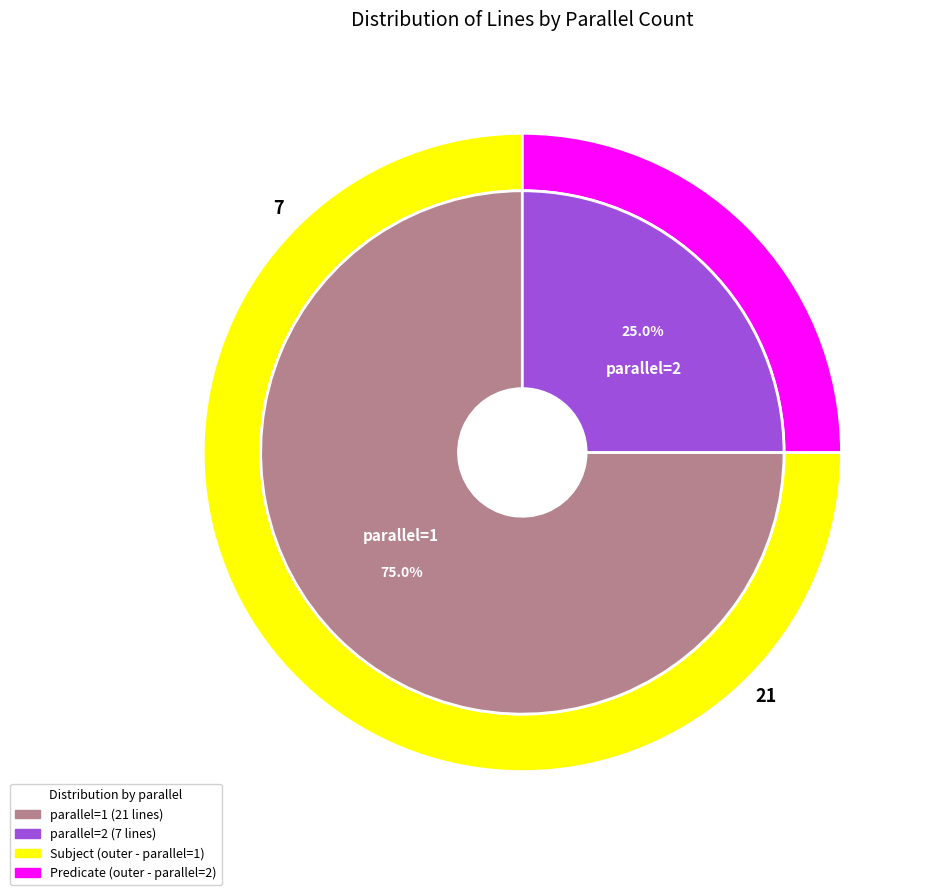

What percentage do parallel_2 and parallel_1 together represent?

100.0%